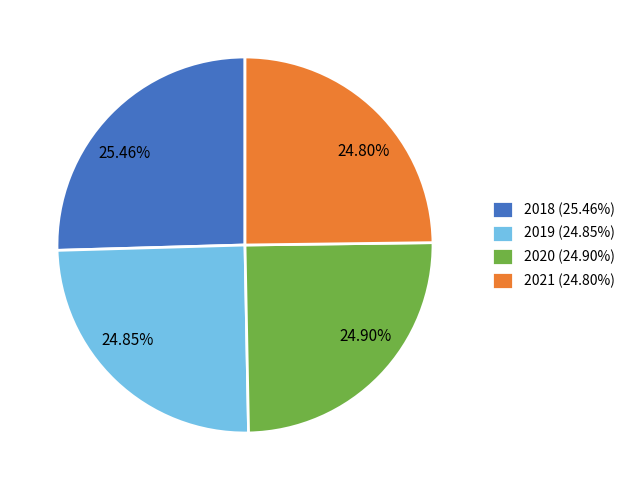

What percentage is NOT represented by 2019?

75.2%